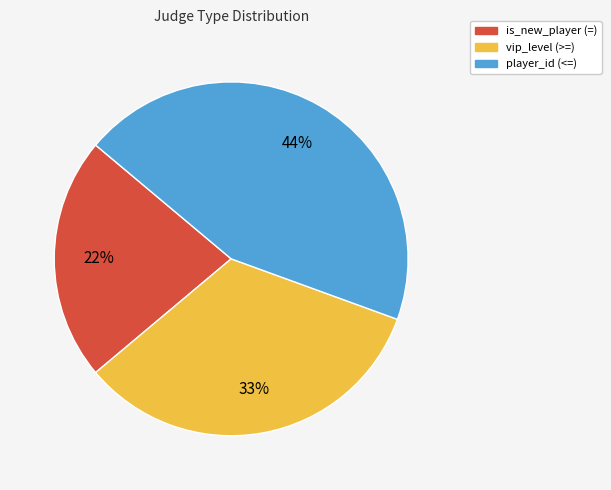

What is the ratio of the value at is_new_player (=) to the value at vip_level (>=)?

0.7